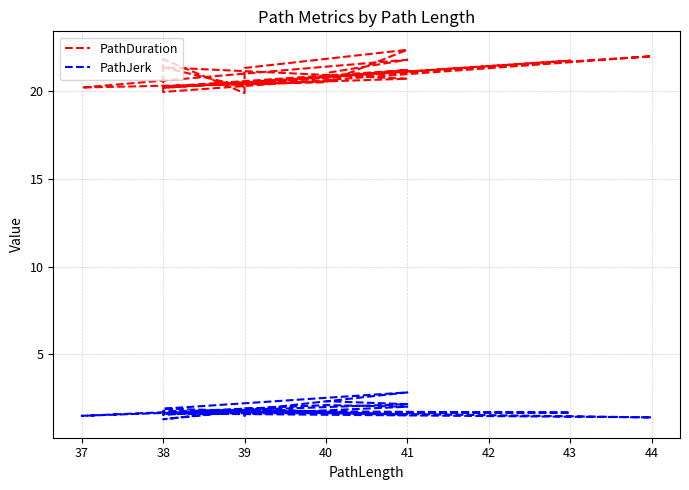

What is the value of the PathDuration point at the 11th from the left?

20.2